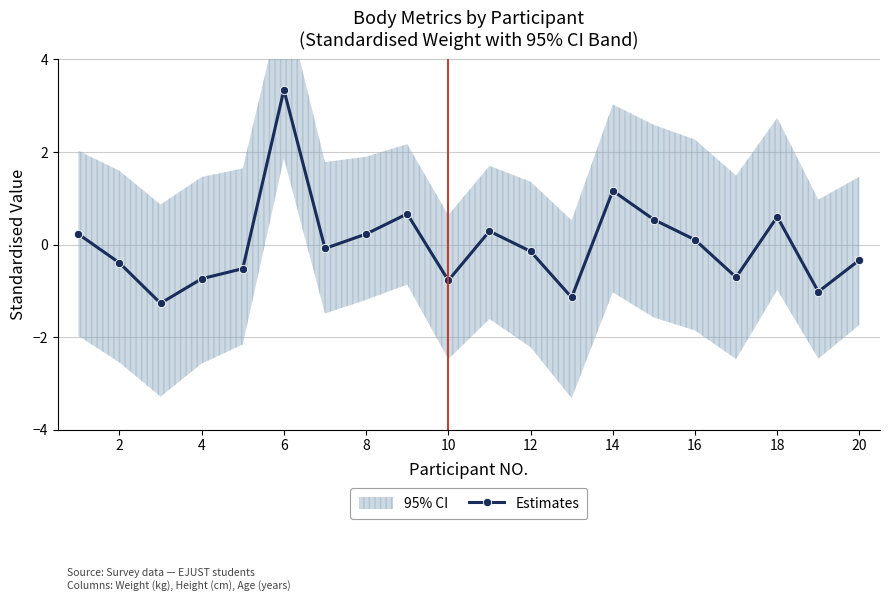

How many values are above zero?

9